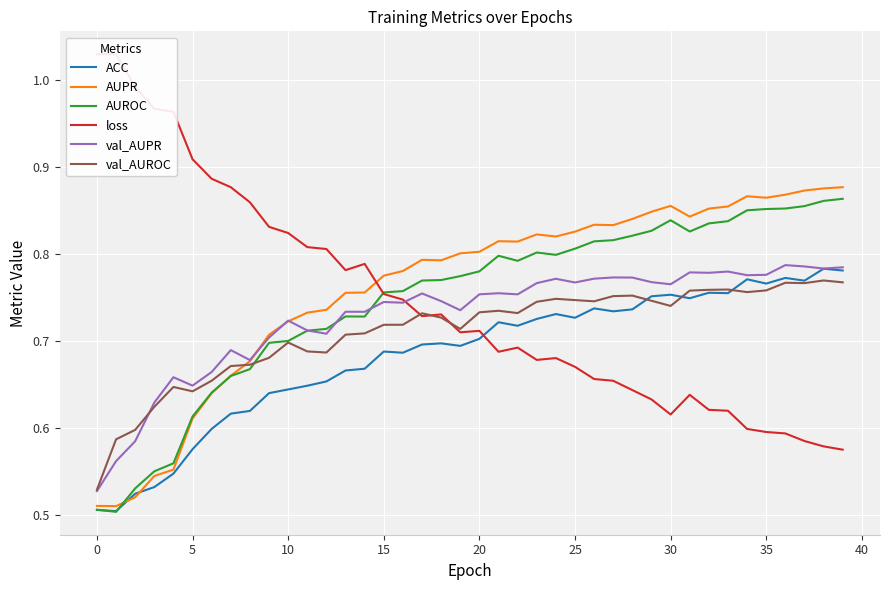

What is the total value across all series at 16?

4.4